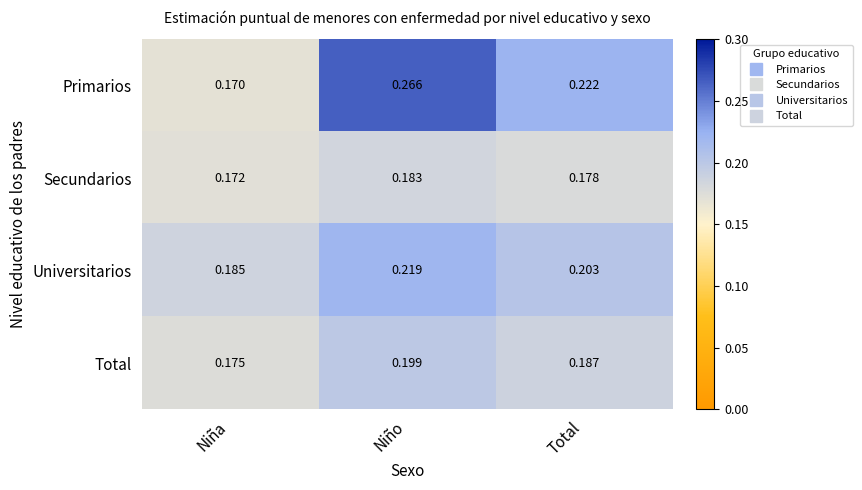

Where is Total nearest to the value 0?

Niña